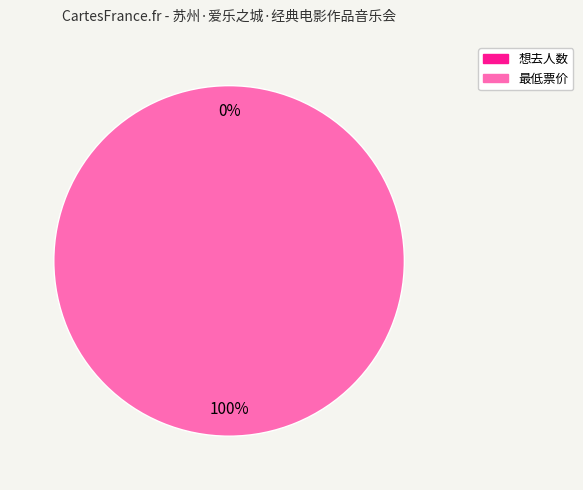

How many slices are in this pie chart?

2